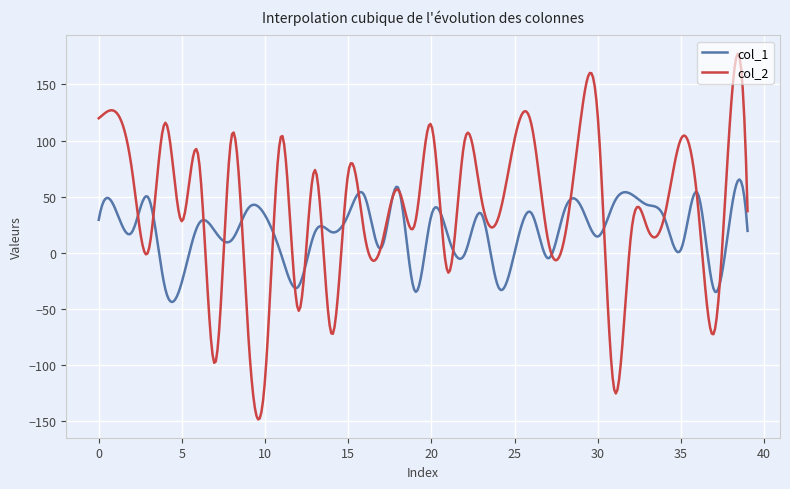

Which series has the largest total across all categories?

col_2